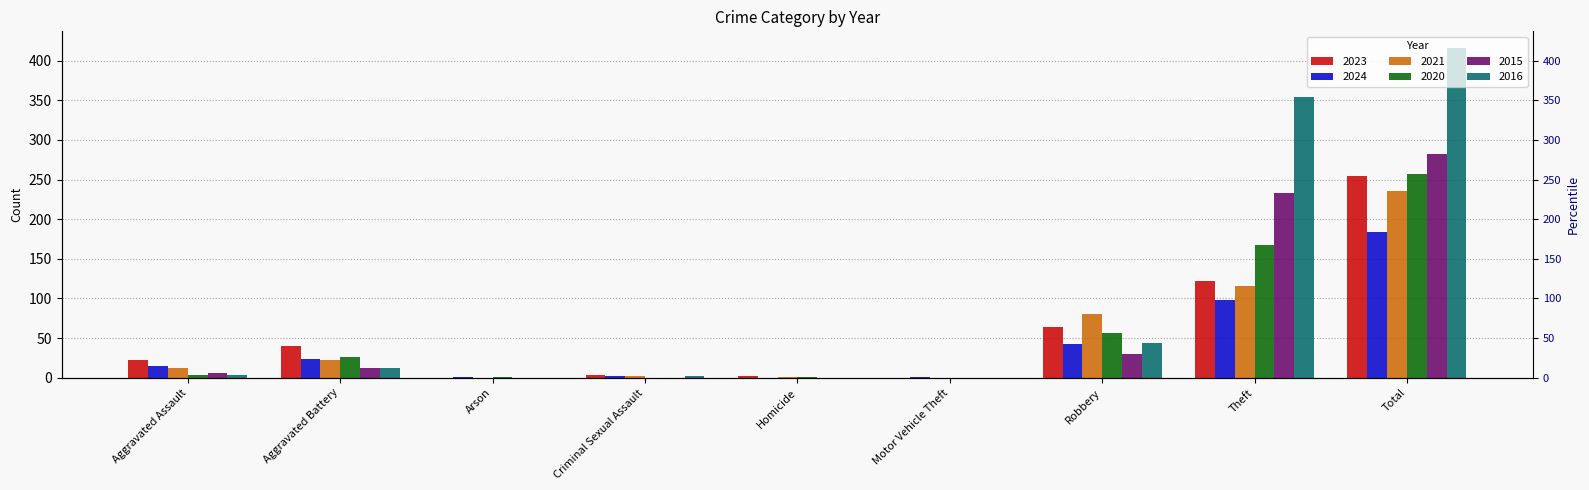

How many bars are there in each group?

6